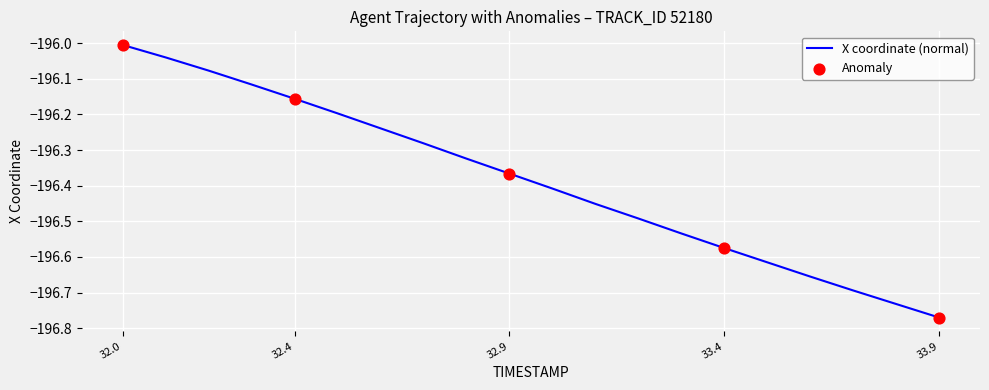

What is the difference between the maximum and minimum values?

0.8